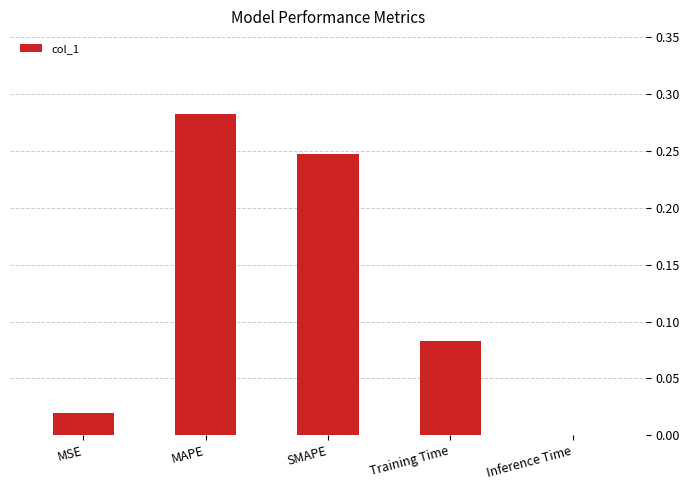

Is it true that the value at Training Time is 0.0?

False